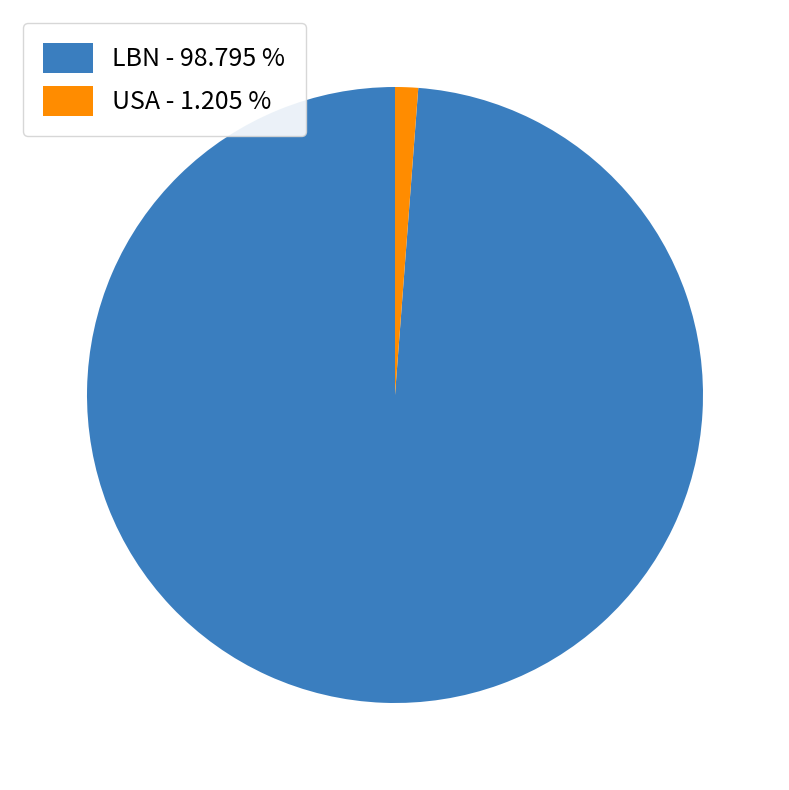

Which slice is the largest?

LBN